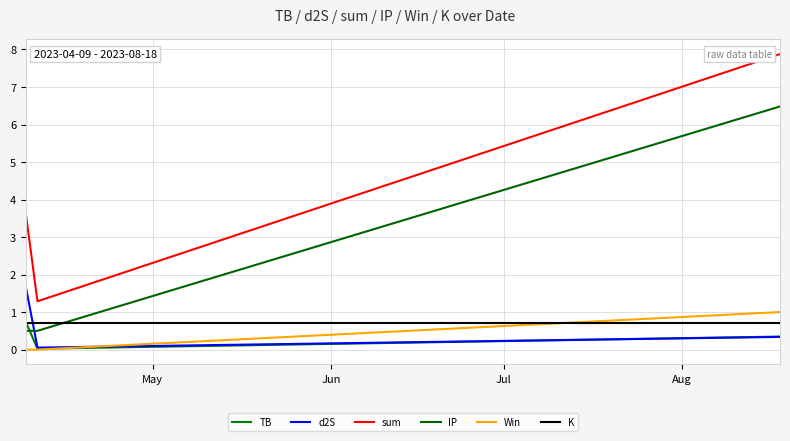

What are all the series names shown in the legend?

TB, d2S, sum, IP, Win, K